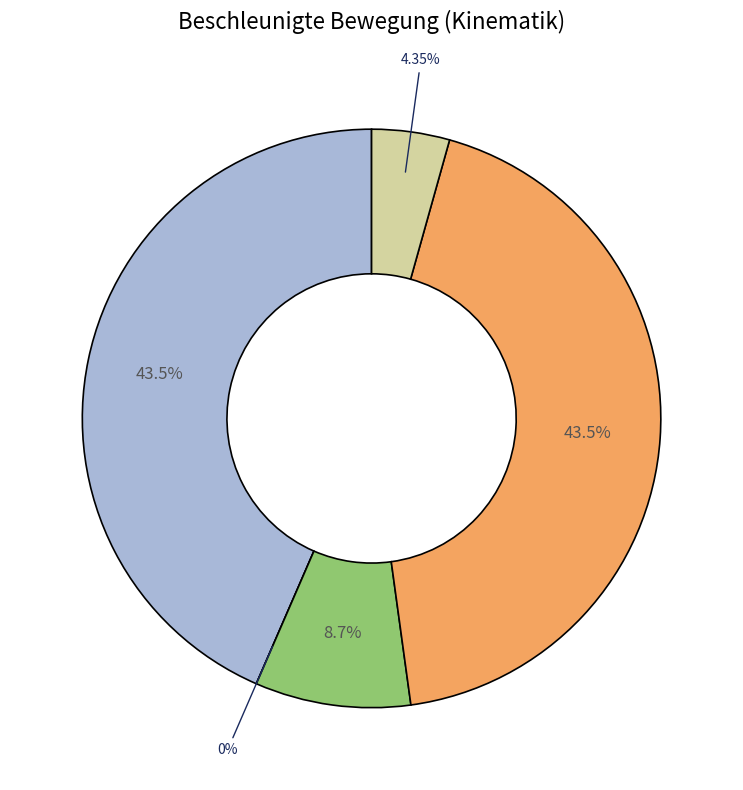

How many slices are in this pie chart?

5